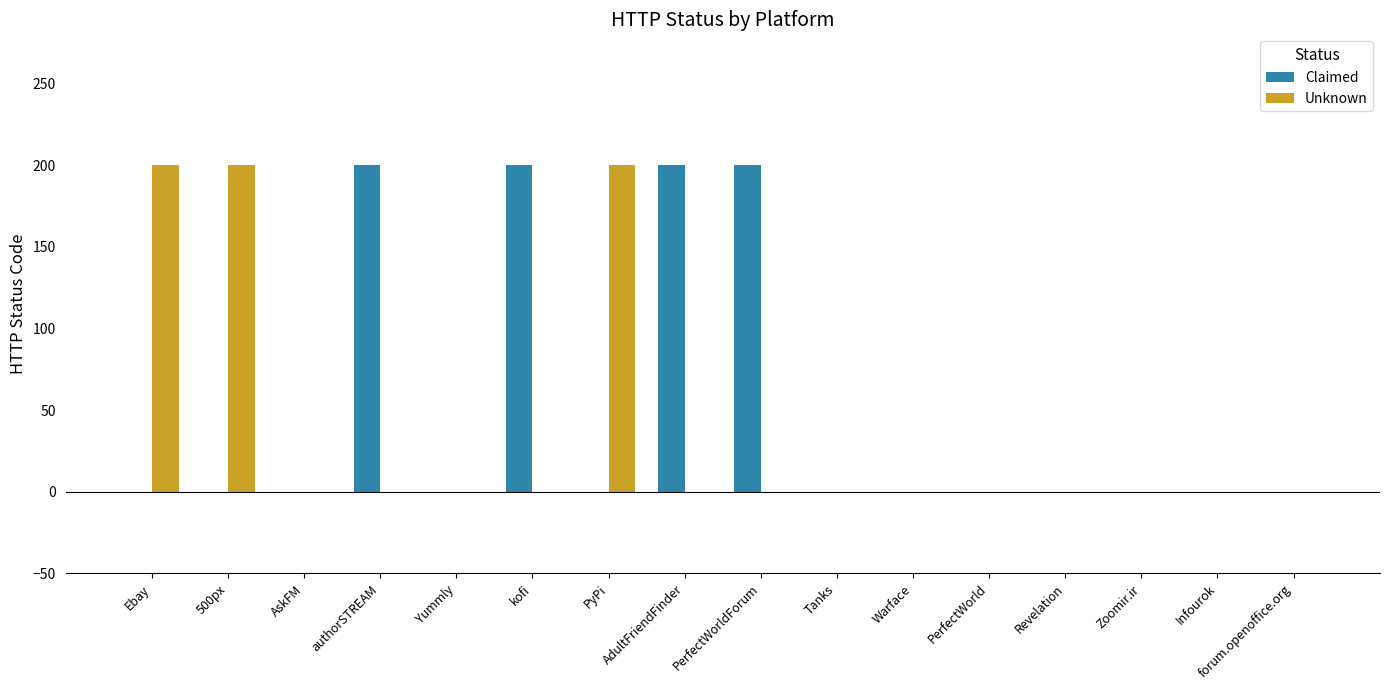

Reading left to right, extract all data points from this chart.

Claimed: 0	0	0	200	0	200	0	200	200	0	0	0	0	0	0	0
Unknown: 200	200	0	0	0	0	200	0	0	0	0	0	0	0	0	0